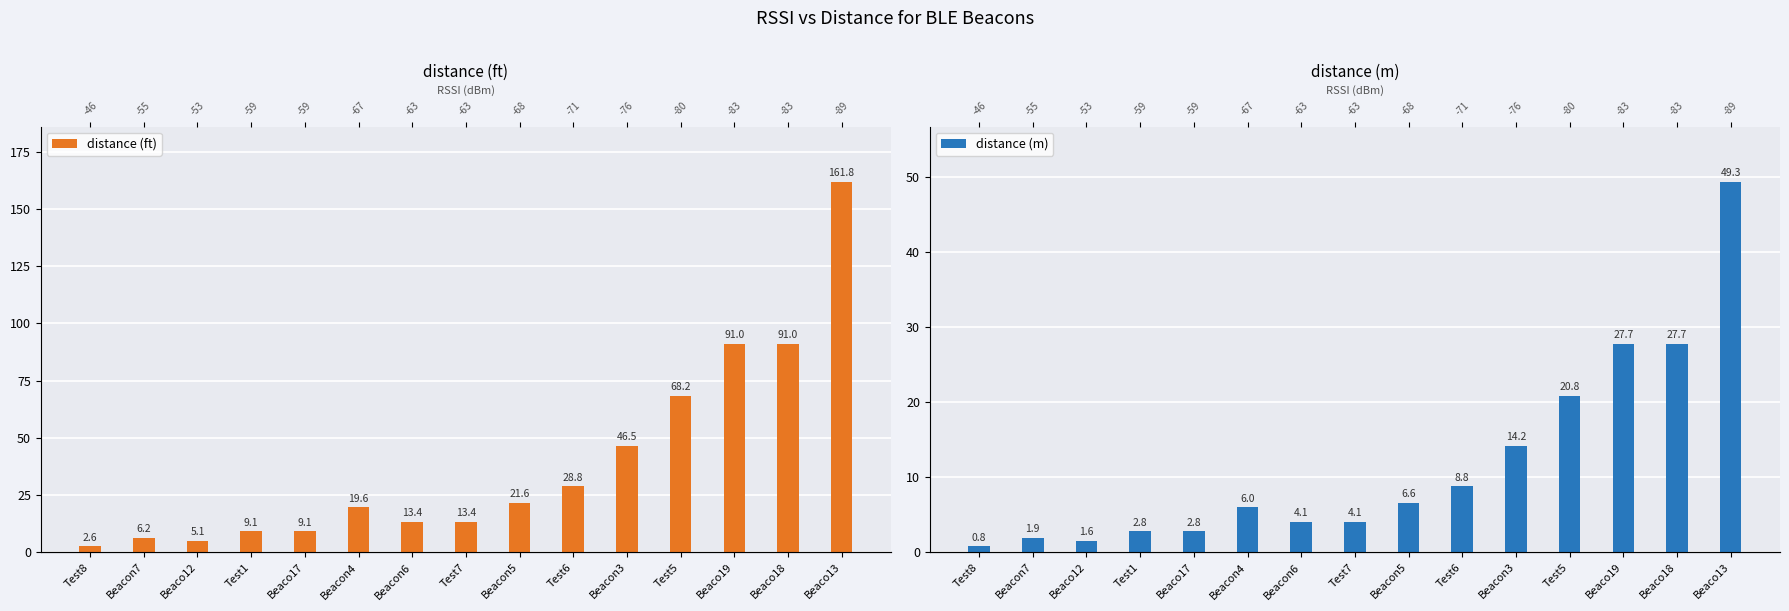

Rank the series by their maximum value, from highest to lowest.

distance (ft), distance (m)